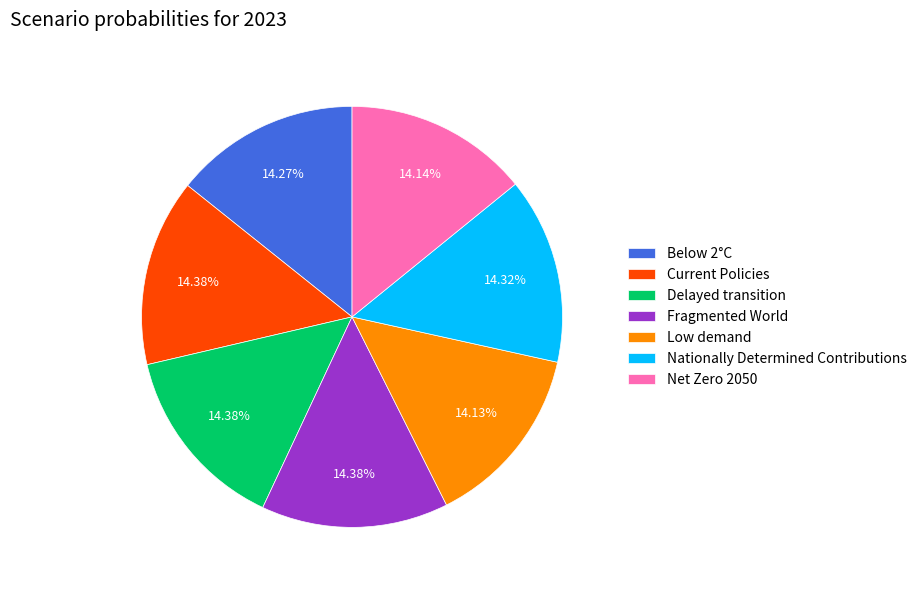

Does any single category account for the majority?

No